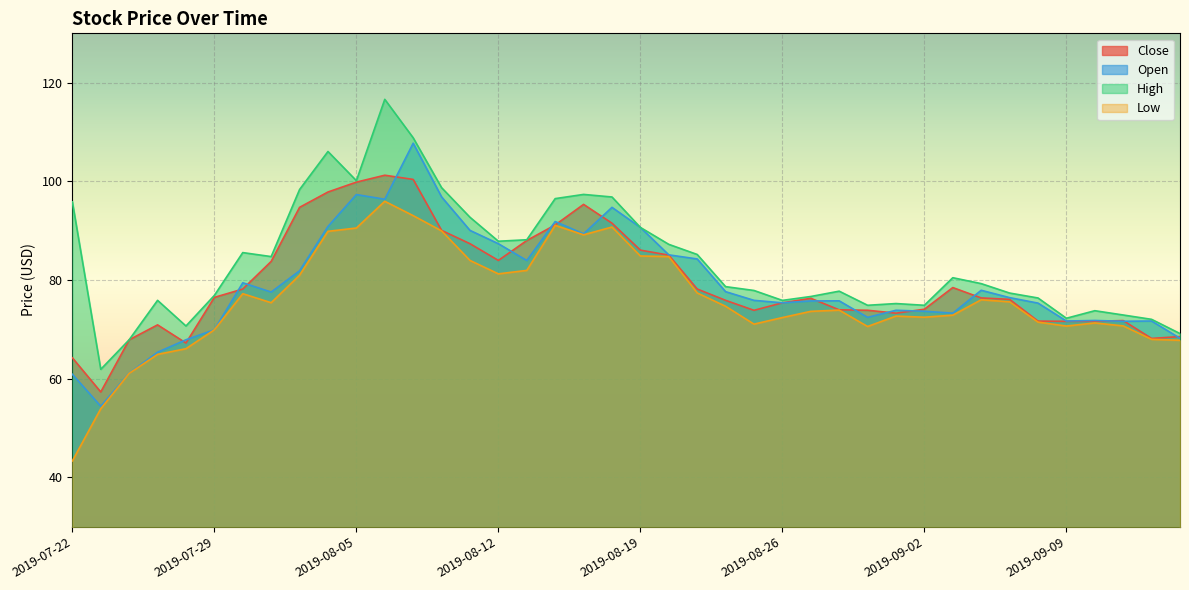

The value of close at 2019-08-01 is 94.7. True or false?

True